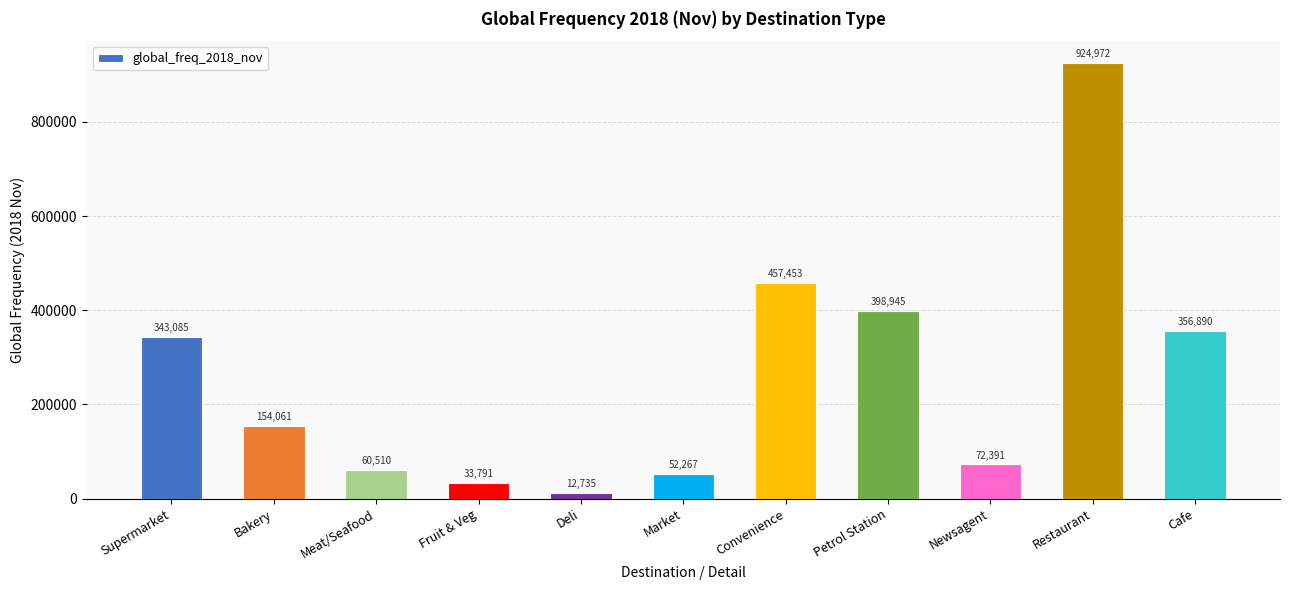

What is the label of the 2nd bar from the right?

Restaurant